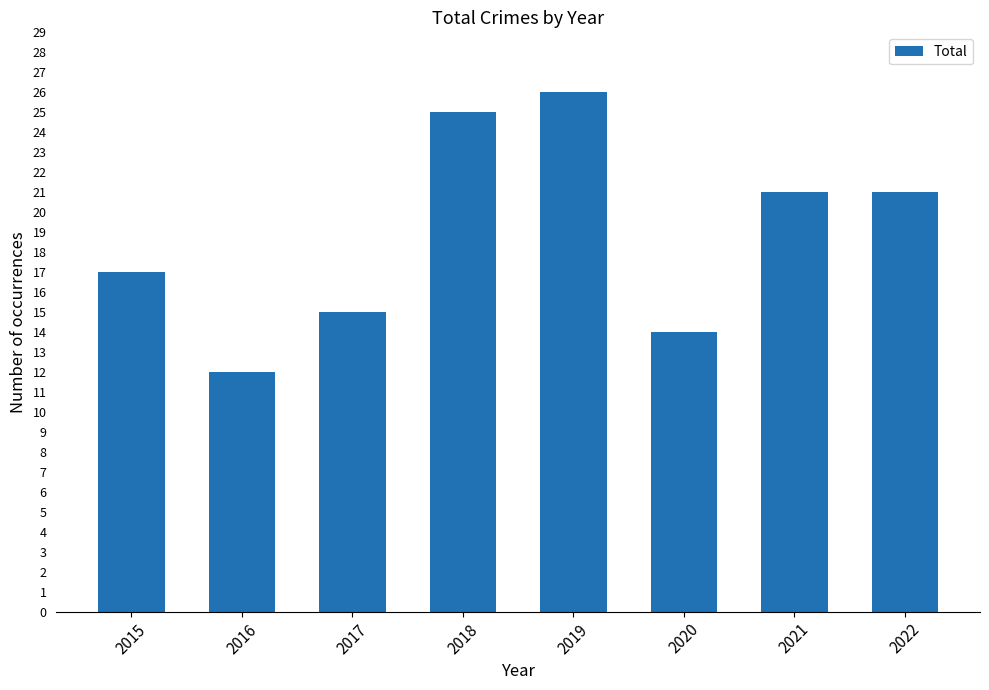

How many bars are there in total?

8